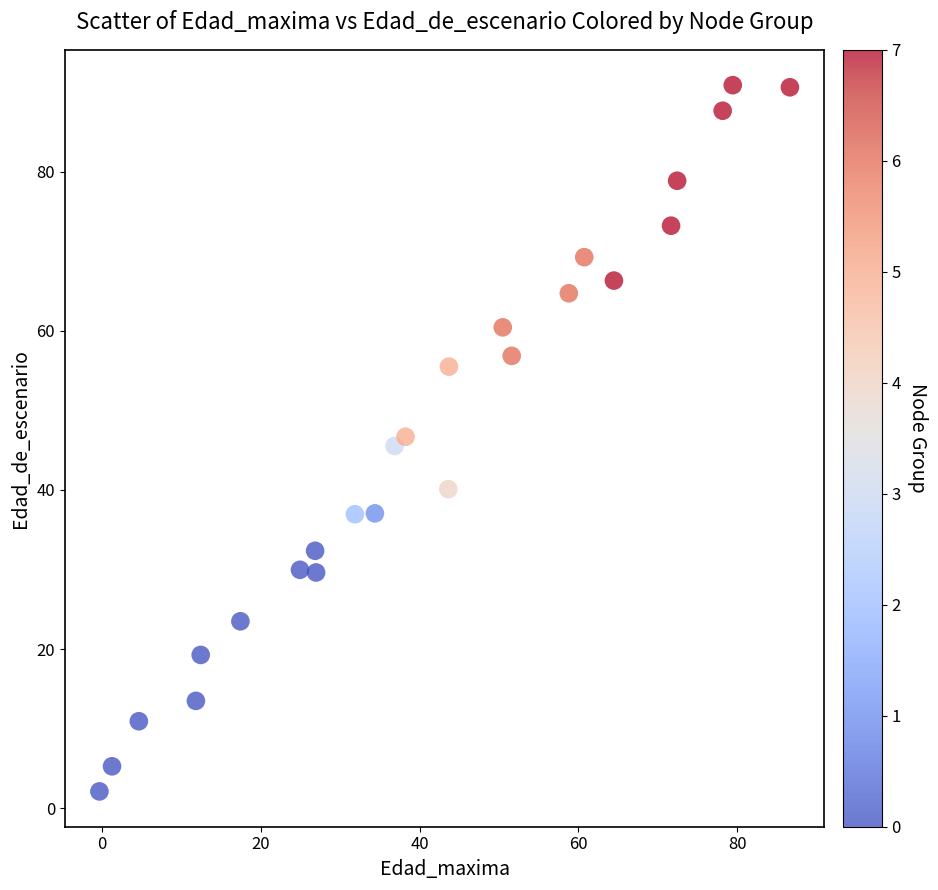

What is the range of X values (max minus min)?

87.0